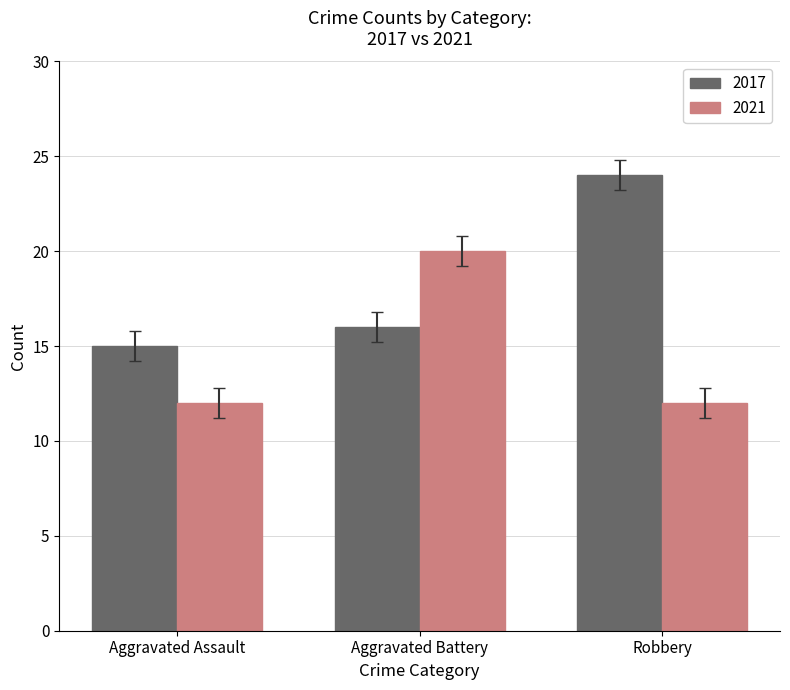

What is the smallest value displayed?

12